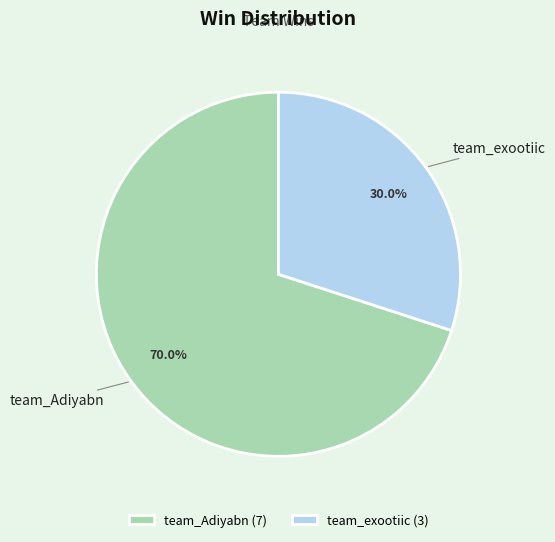

The team_exootiic slice represents 30% of the pie. True or false?

True